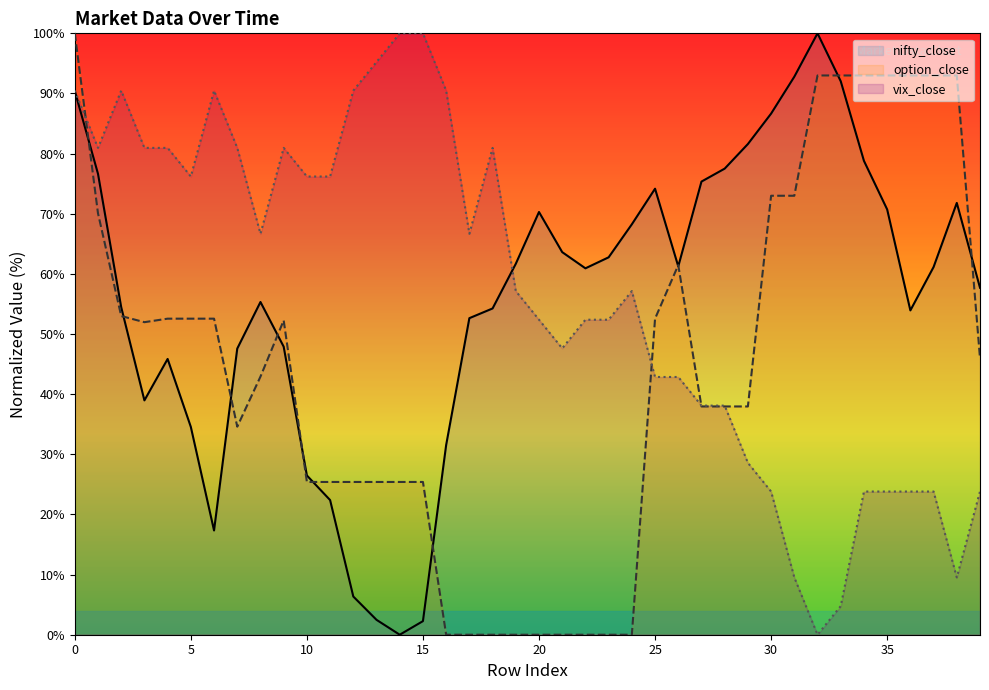

True or false: nifty_close has a value of 92.8 at 31.

True